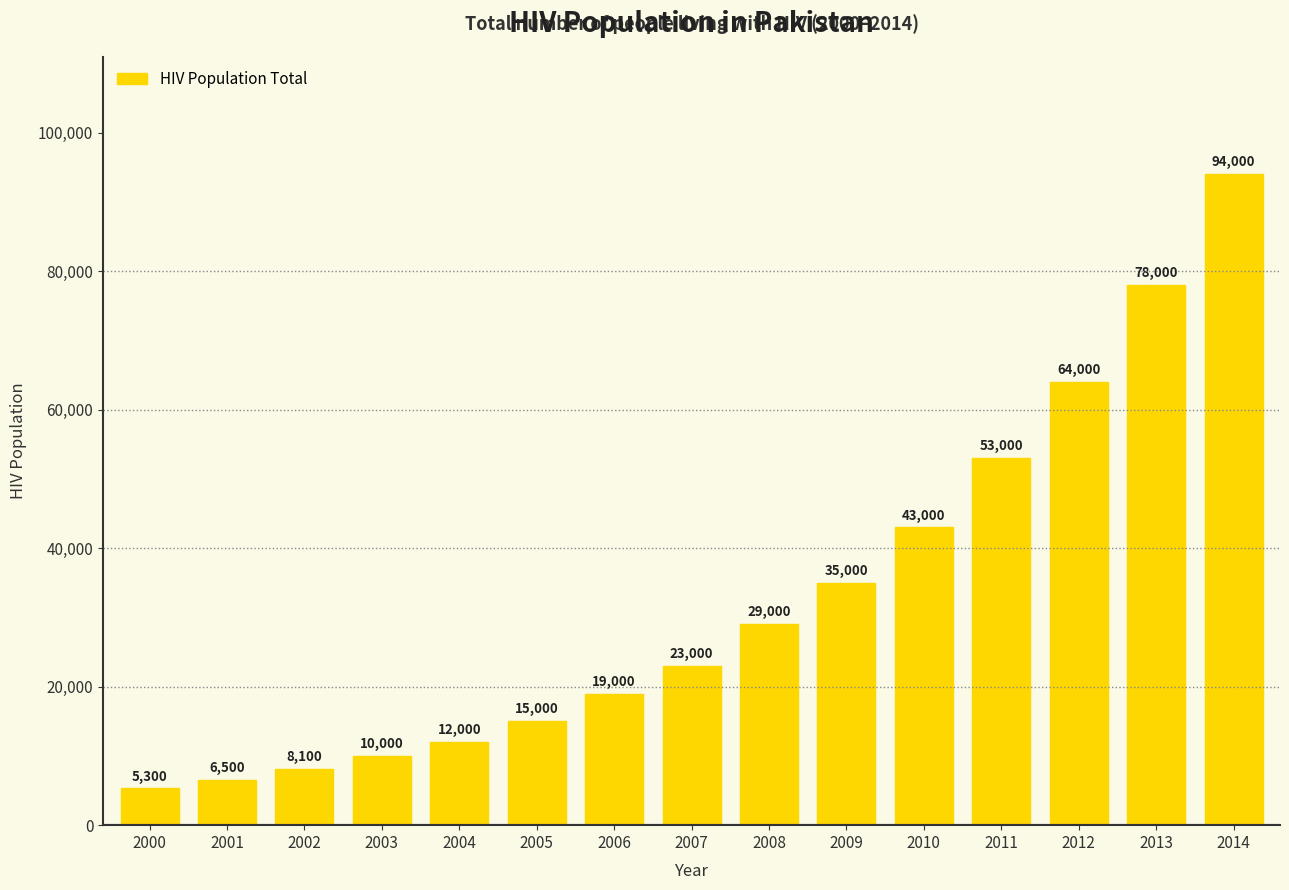

Between 2013 and 2000, which is larger?

2013